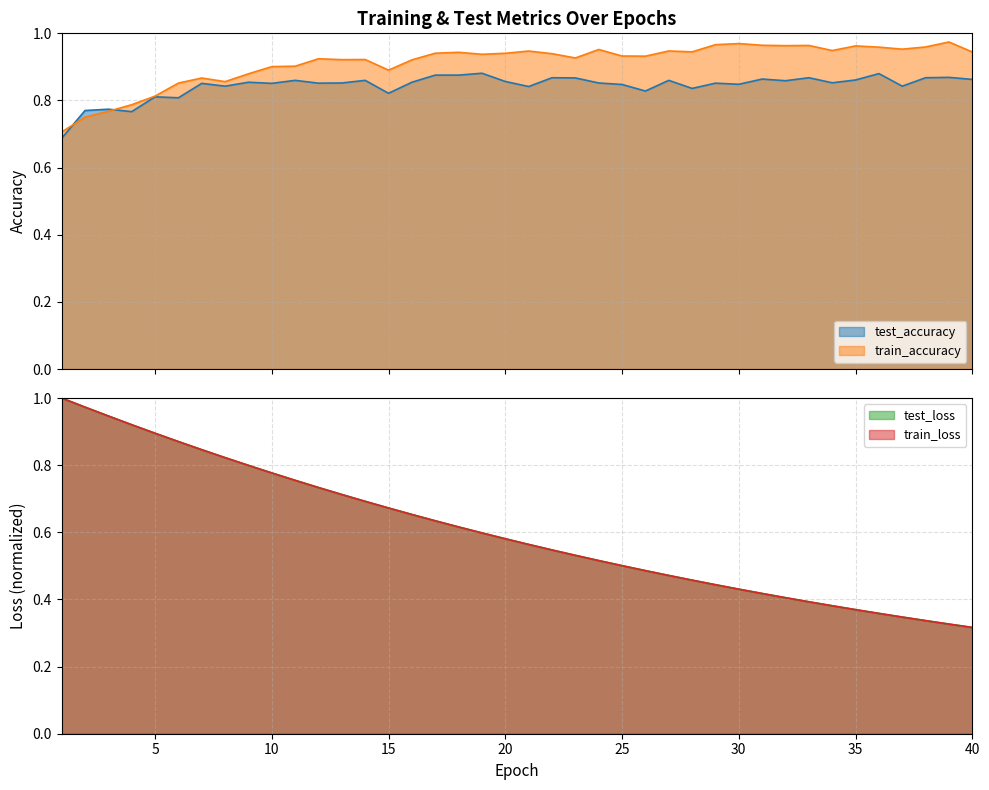

Reading right to left, transcribe all the data shown in this chart.

test_accuracy: 0.9	0.9	0.9	0.8	0.9	0.9	0.9	0.9	0.9	0.9	0.8	0.9	0.8	0.9	0.8	0.8	0.9	0.9	0.9	0.8	0.9	0.9	0.9	0.9	0.9	0.8	0.9	0.9	0.9	0.9	0.9	0.9	0.8	0.9	0.8	0.8	0.8	0.8	0.8	0.7
train_accuracy: 0.9	1.0	1.0	1.0	1.0	1.0	0.9	1.0	1.0	1.0	1.0	1.0	0.9	0.9	0.9	0.9	1.0	0.9	0.9	0.9	0.9	0.9	0.9	0.9	0.9	0.9	0.9	0.9	0.9	0.9	0.9	0.9	0.9	0.9	0.9	0.8	0.8	0.8	0.8	0.7
test_loss: 0.3	0.3	0.3	0.3	0.4	0.4	0.4	0.4	0.4	0.4	0.4	0.4	0.5	0.5	0.5	0.5	0.5	0.5	0.5	0.6	0.6	0.6	0.6	0.6	0.7	0.7	0.7	0.7	0.7	0.8	0.8	0.8	0.8	0.8	0.9	0.9	0.9	0.9	1.0	1.0
train_loss: 0.3	0.3	0.3	0.3	0.4	0.4	0.4	0.4	0.4	0.4	0.4	0.4	0.5	0.5	0.5	0.5	0.5	0.5	0.5	0.6	0.6	0.6	0.6	0.6	0.7	0.7	0.7	0.7	0.7	0.8	0.8	0.8	0.8	0.8	0.9	0.9	0.9	0.9	1.0	1.0